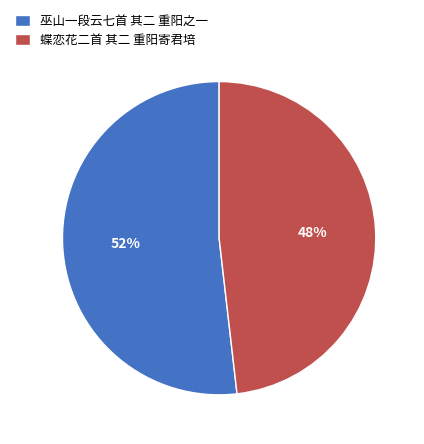

Which slice represents more than half of the pie?

巫山一段云七首 其二 重阳之一